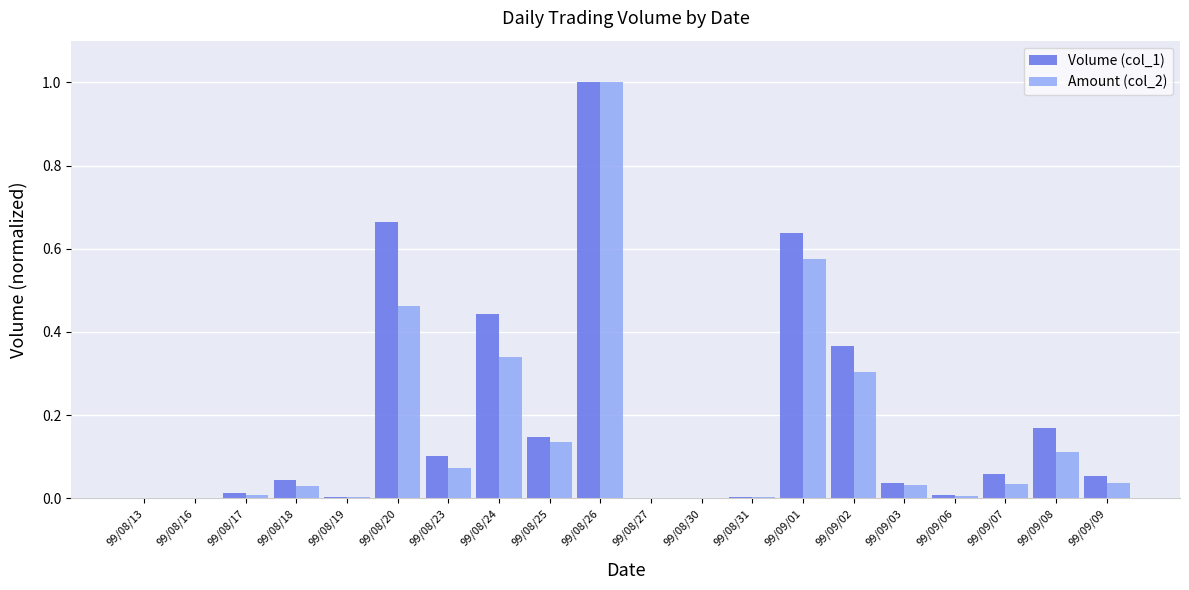

What is the maximum value shown in the chart?

1.0